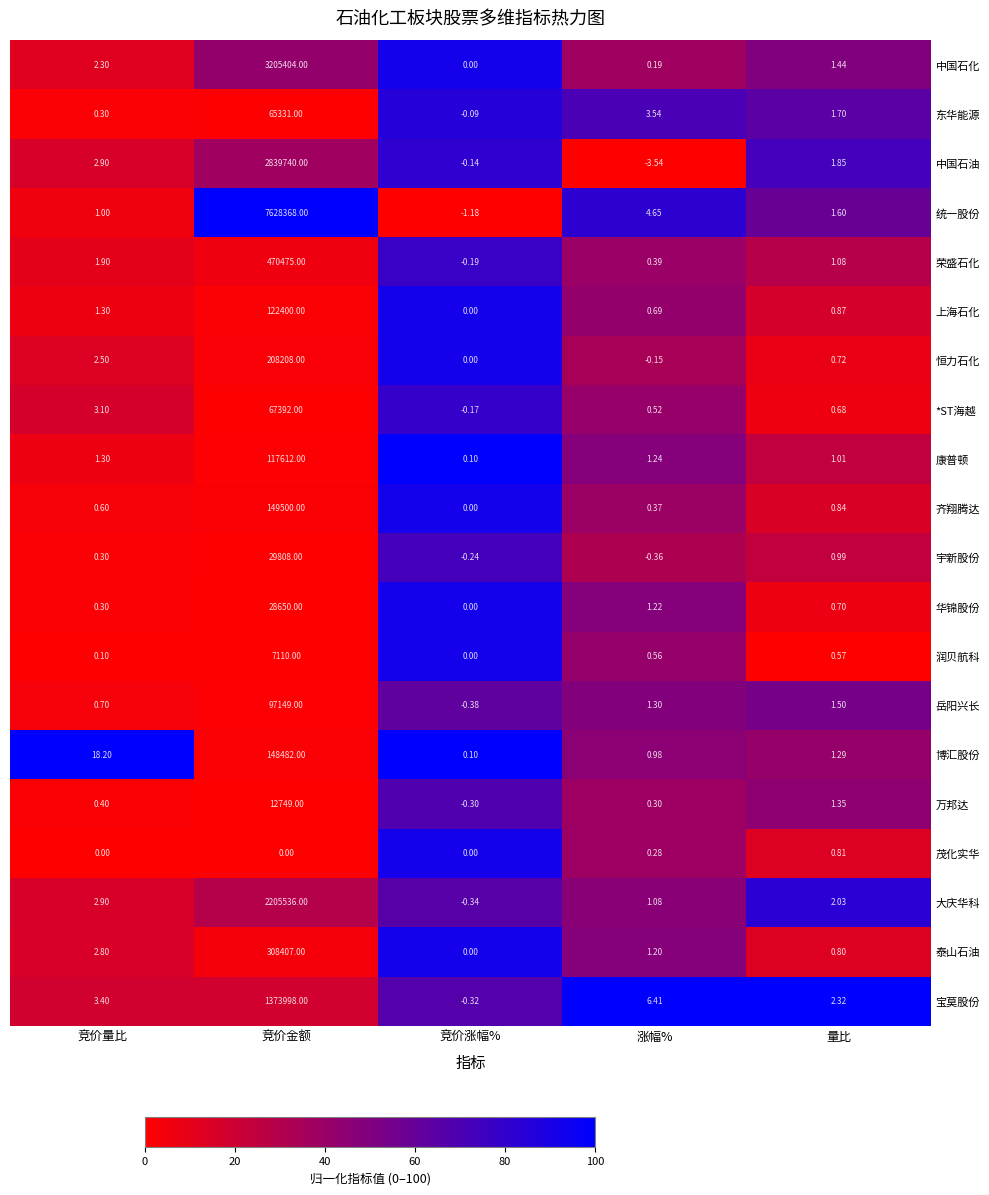

List the labels in order of 泰山石油 value, smallest first.

竞价涨幅%, 量比, 涨幅%, 竞价量比, 竞价金额